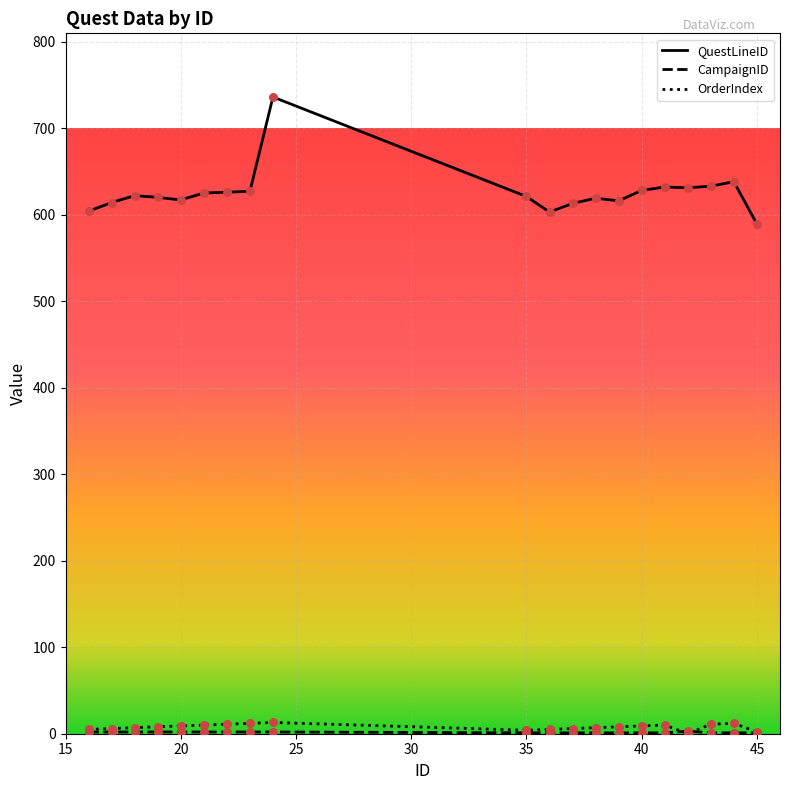

Which series has the widest spread of values?

QuestLineID